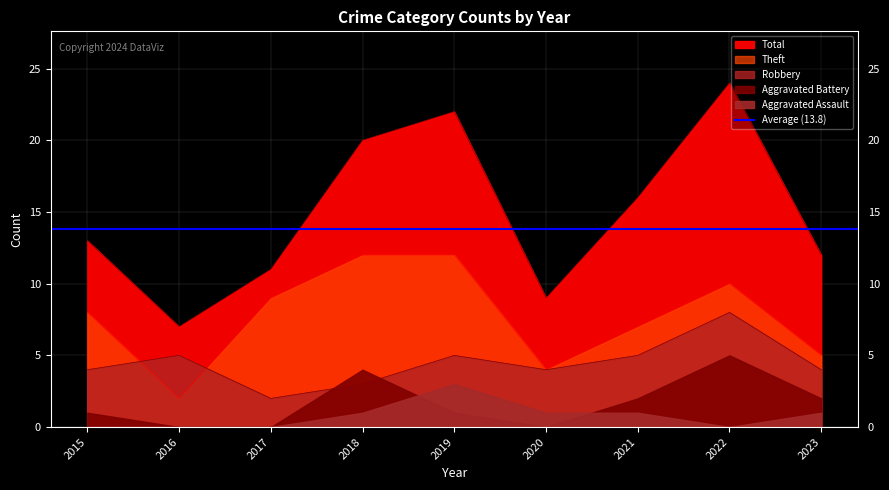

How many values in the Theft series are below 8?

4